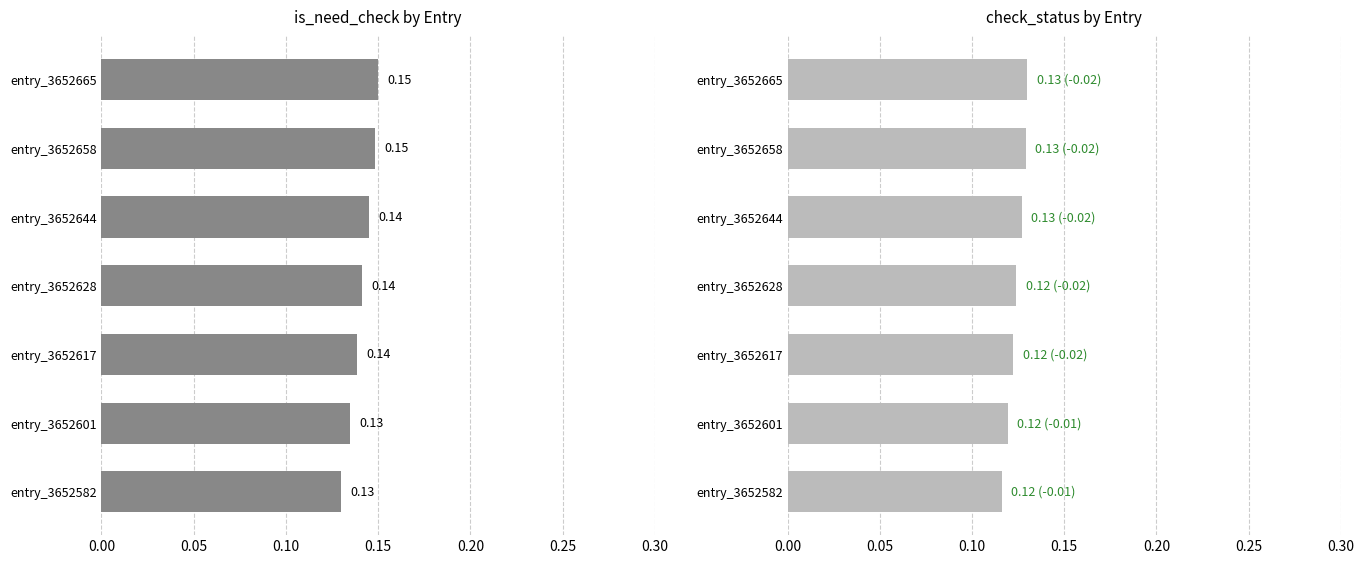

How many bars are there in total?

14